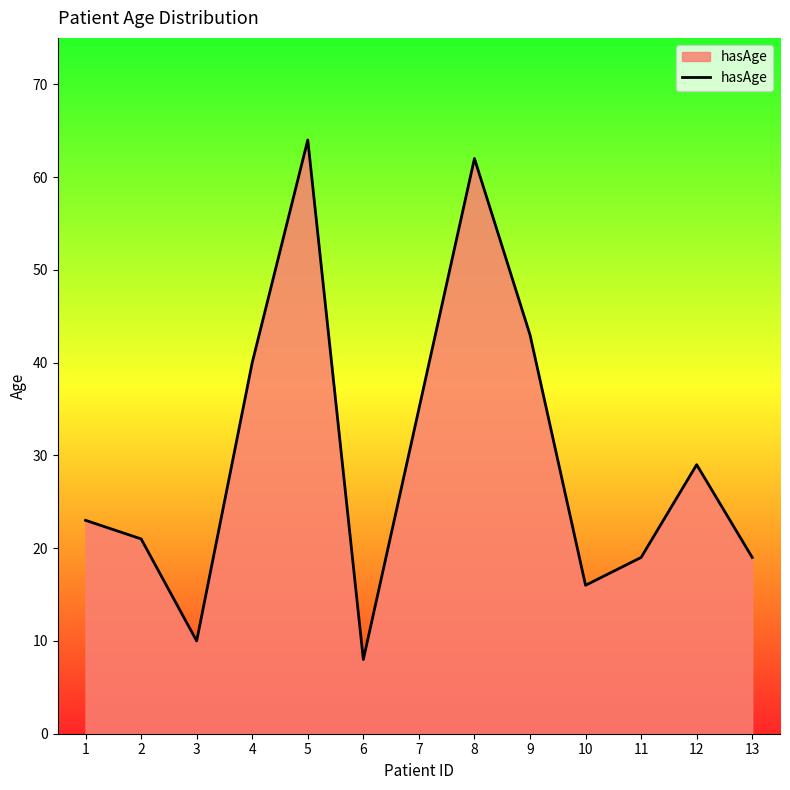

Reading right to left, what are all the values shown in this chart?

13=19	12=29	11=19	10=16	9=43	8=62	7=35	6=8	5=64	4=40	3=10	2=21	1=23